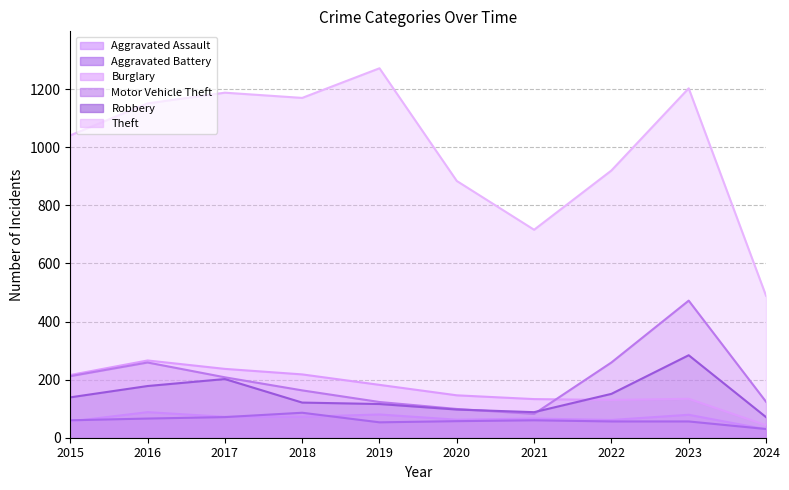

In Burglary, how many points are higher than both neighbors (excluding endpoints)?

2